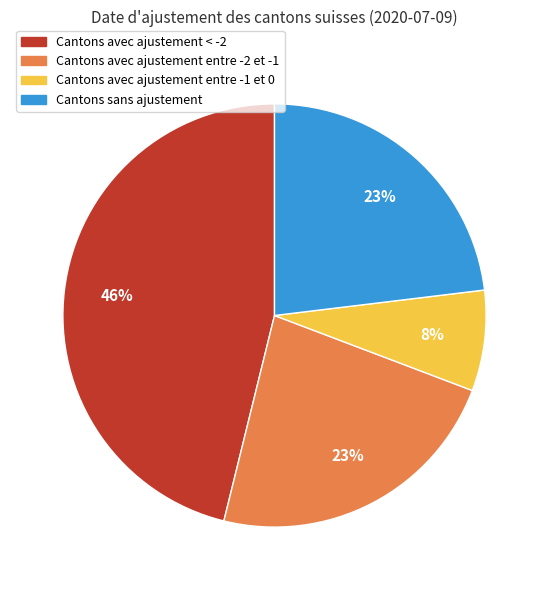

How many segments does this pie chart have?

4